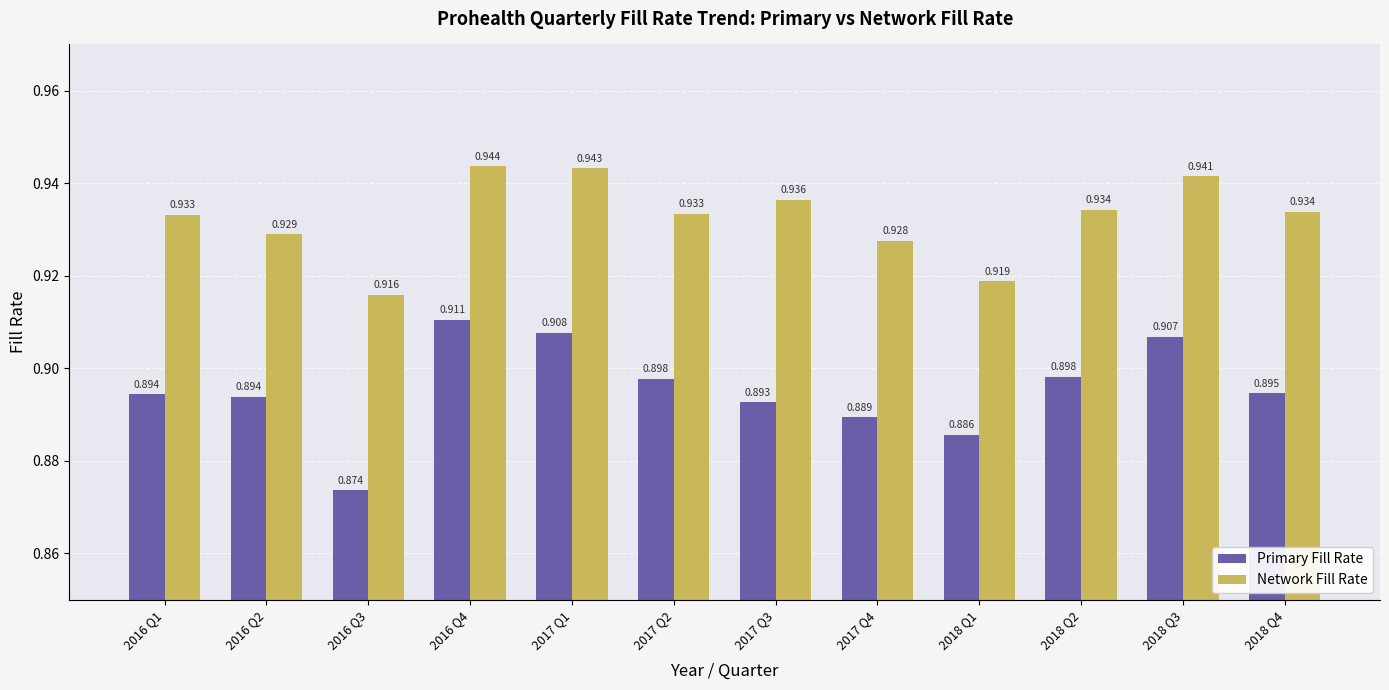

Is the value of Network Fill Rate at 2017 Q4 greater than the value of Primary Fill Rate at 2018 Q4?

Yes